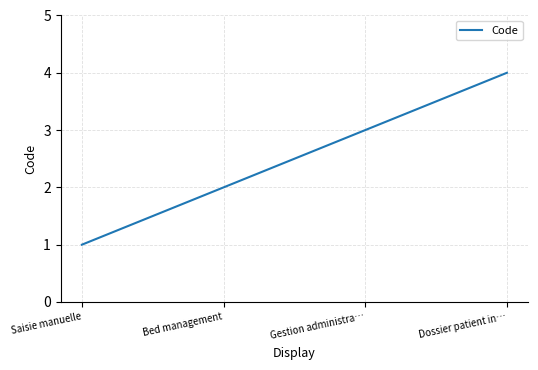

How many distinct data groups are displayed?

1